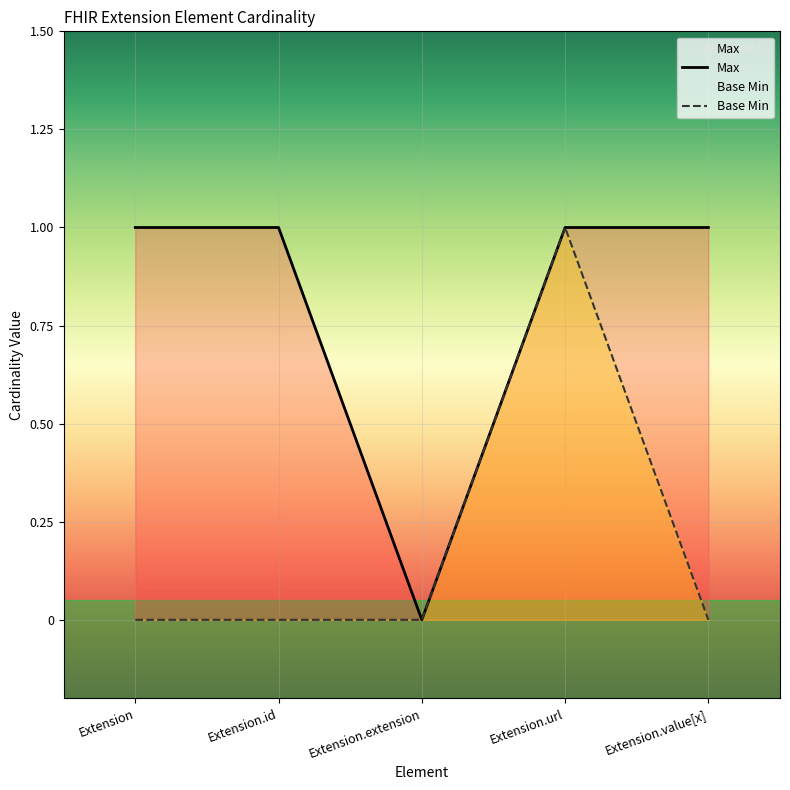

Does the chart display data point markers on the line(s)?

No